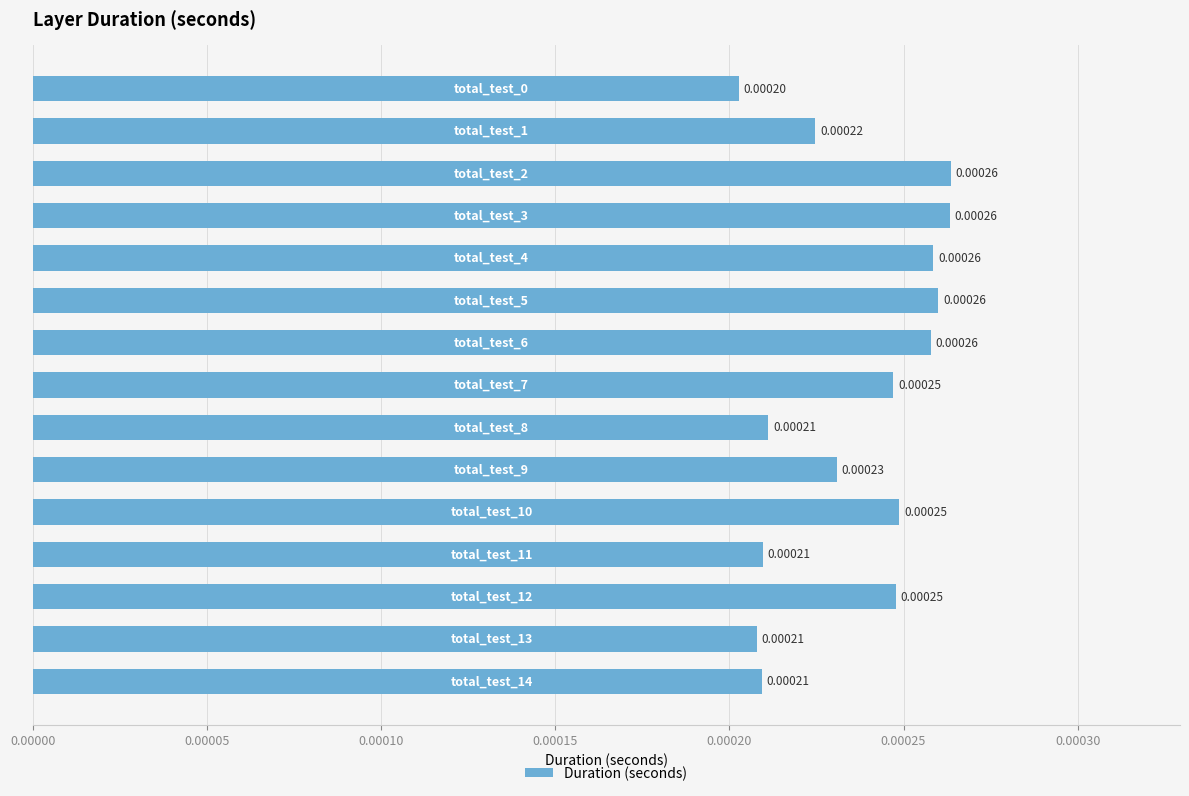

How many data points does each series have?

15